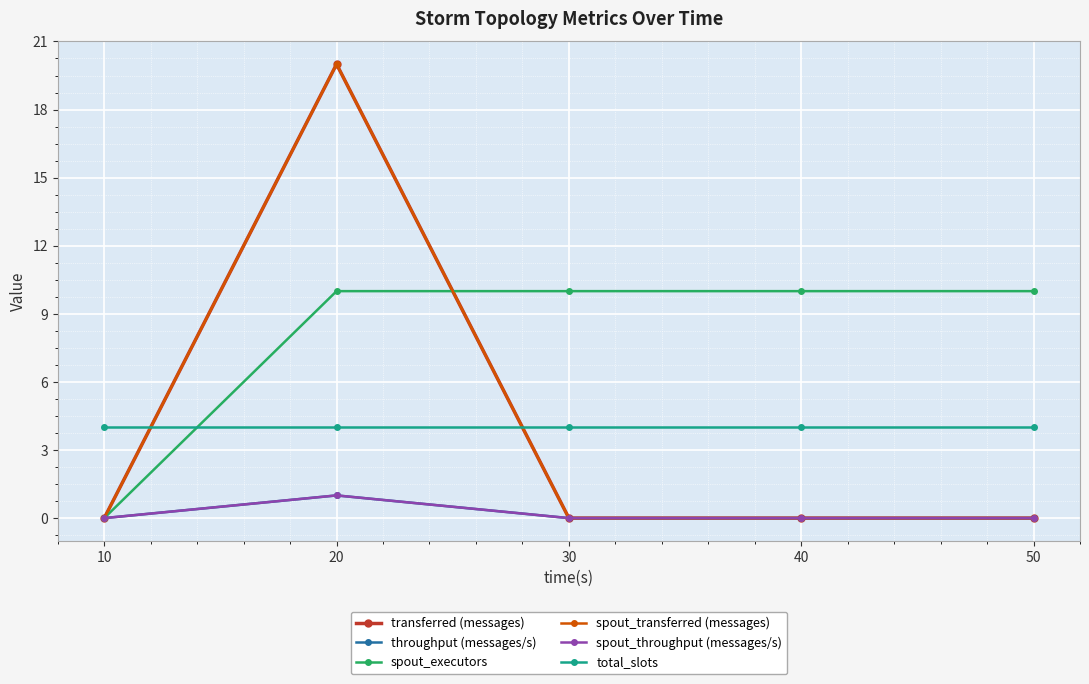

At which category is the sum across all series the highest?

20